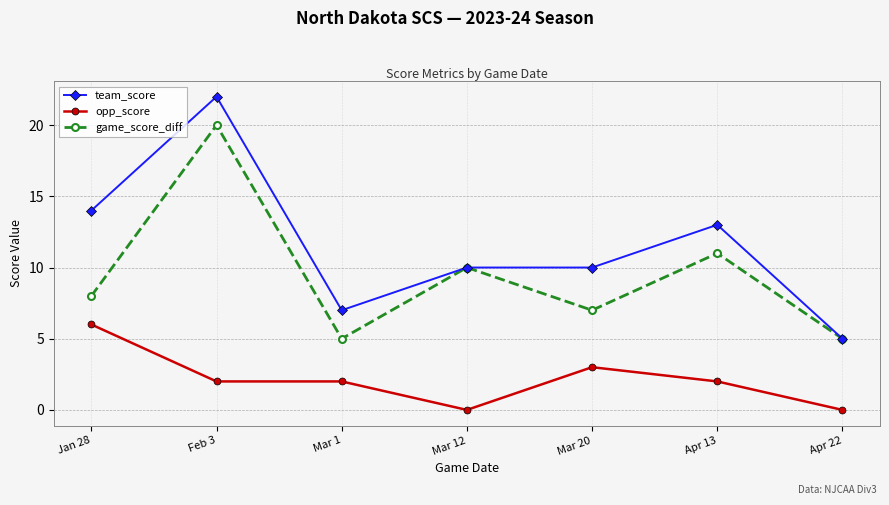

What is the sum of all team_score values?

81